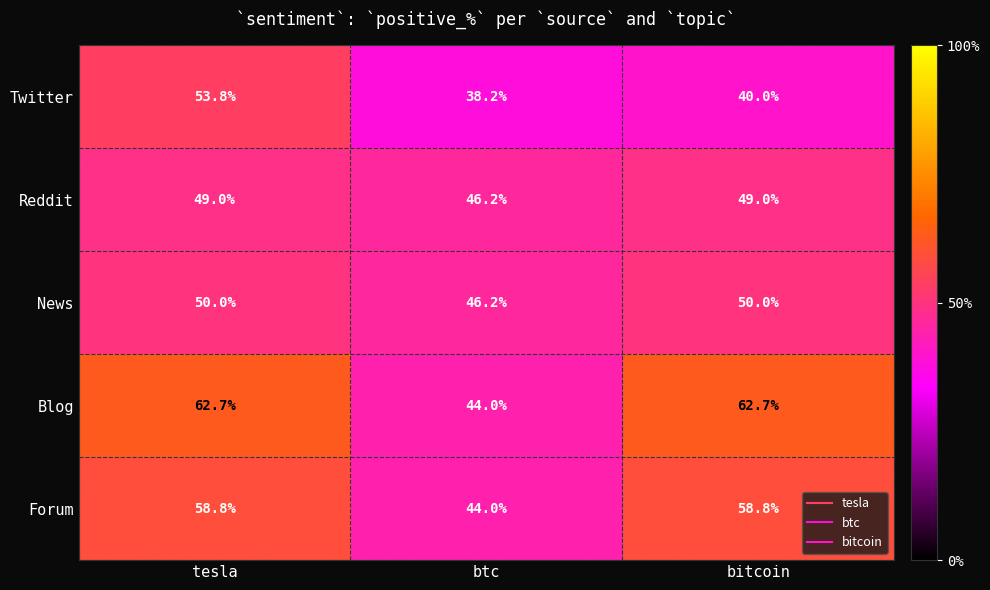

What value does the News series have at bitcoin?

50.0